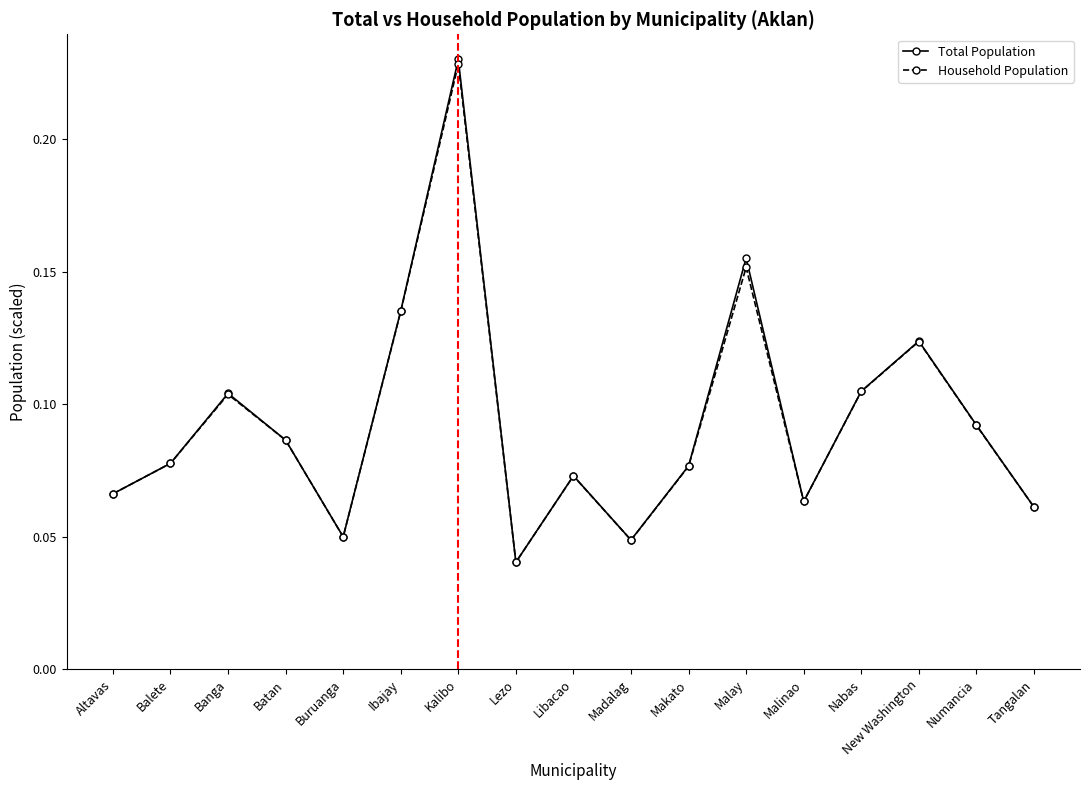

How many Household Population values are between 0 and 1?

17